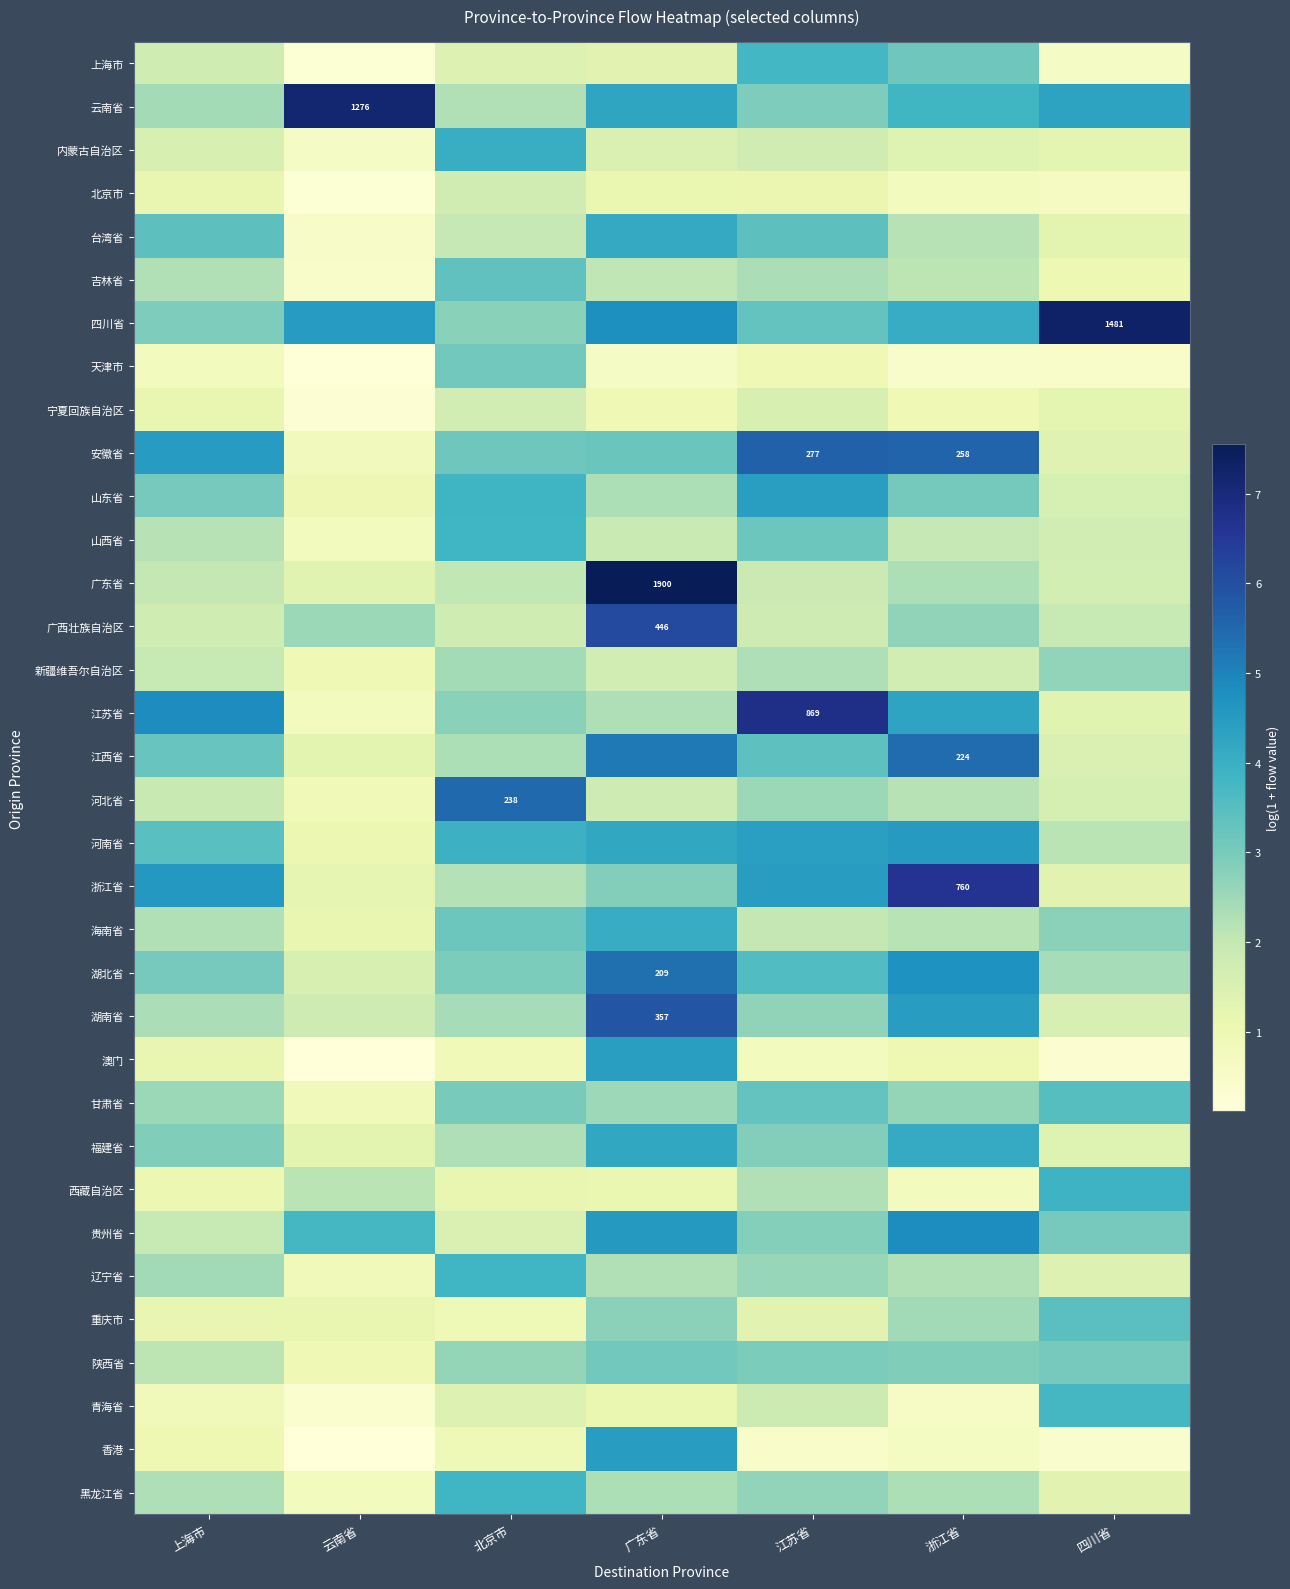

At how many categories does at least one series exceed 3?

7